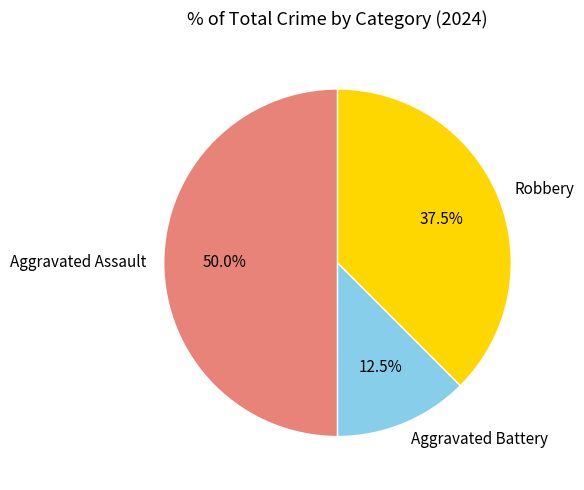

What portion of the pie excludes Aggravated Battery?

87.5%